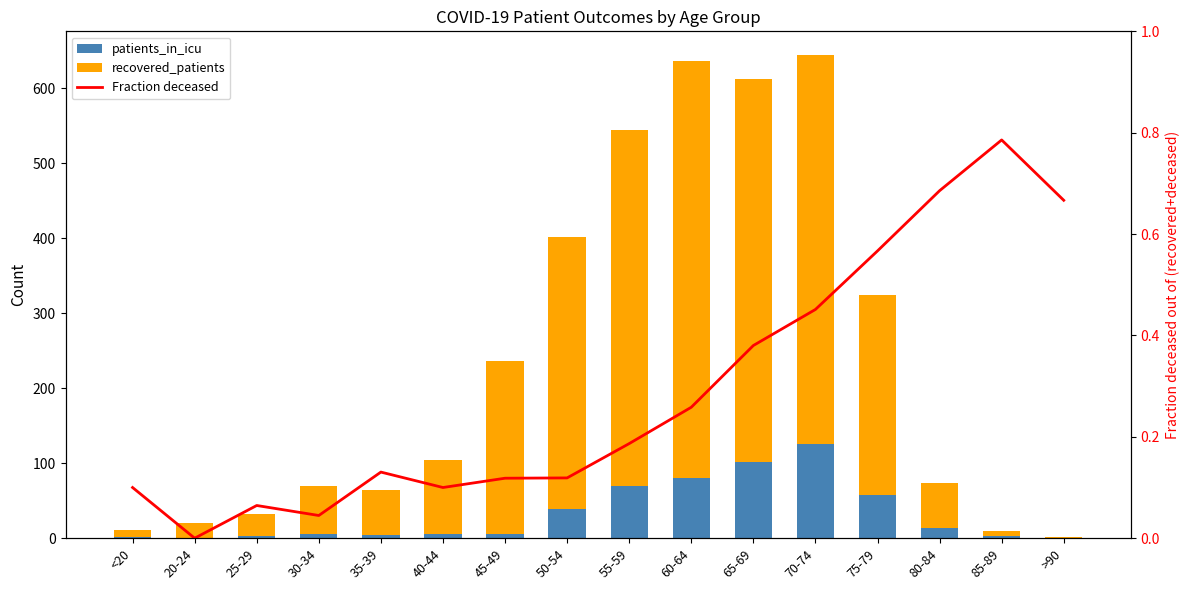

Between <20 and 65-69, which is larger?

65-69